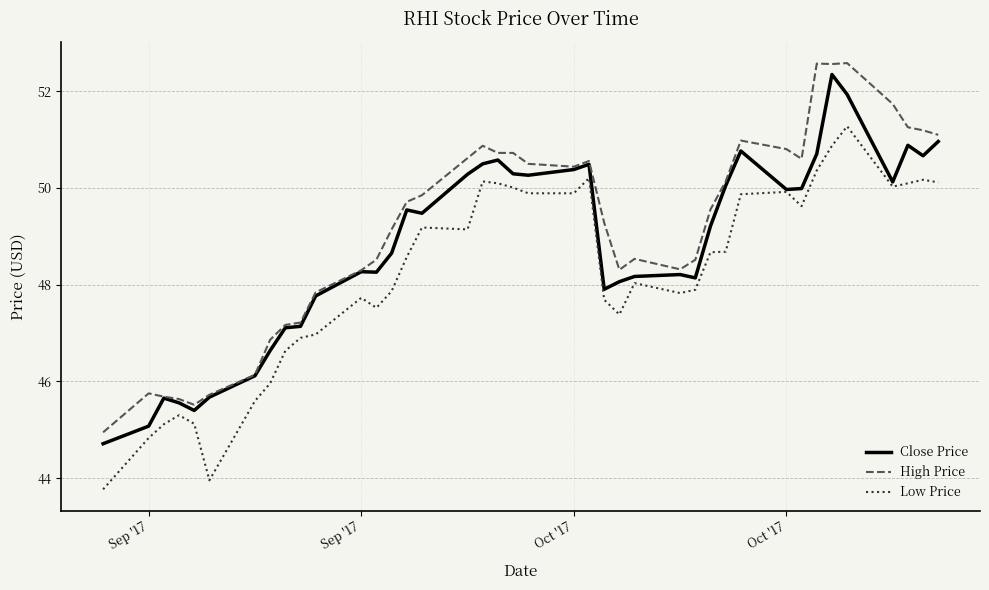

What is the highest value of the Low Price series?

51.3